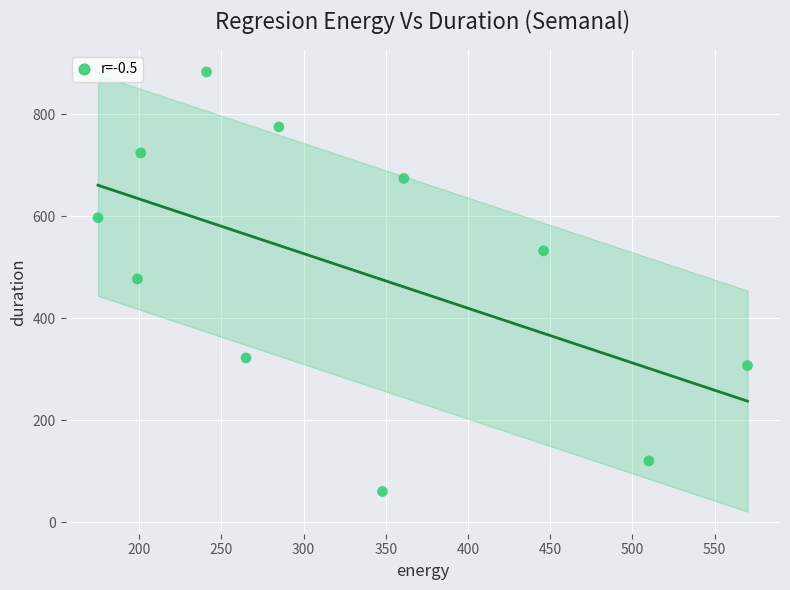

What is the average X value?

327